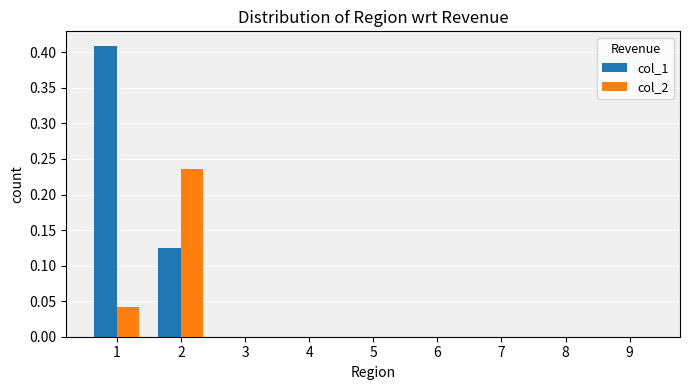

How many col_2 values are between 0 and 1?

9